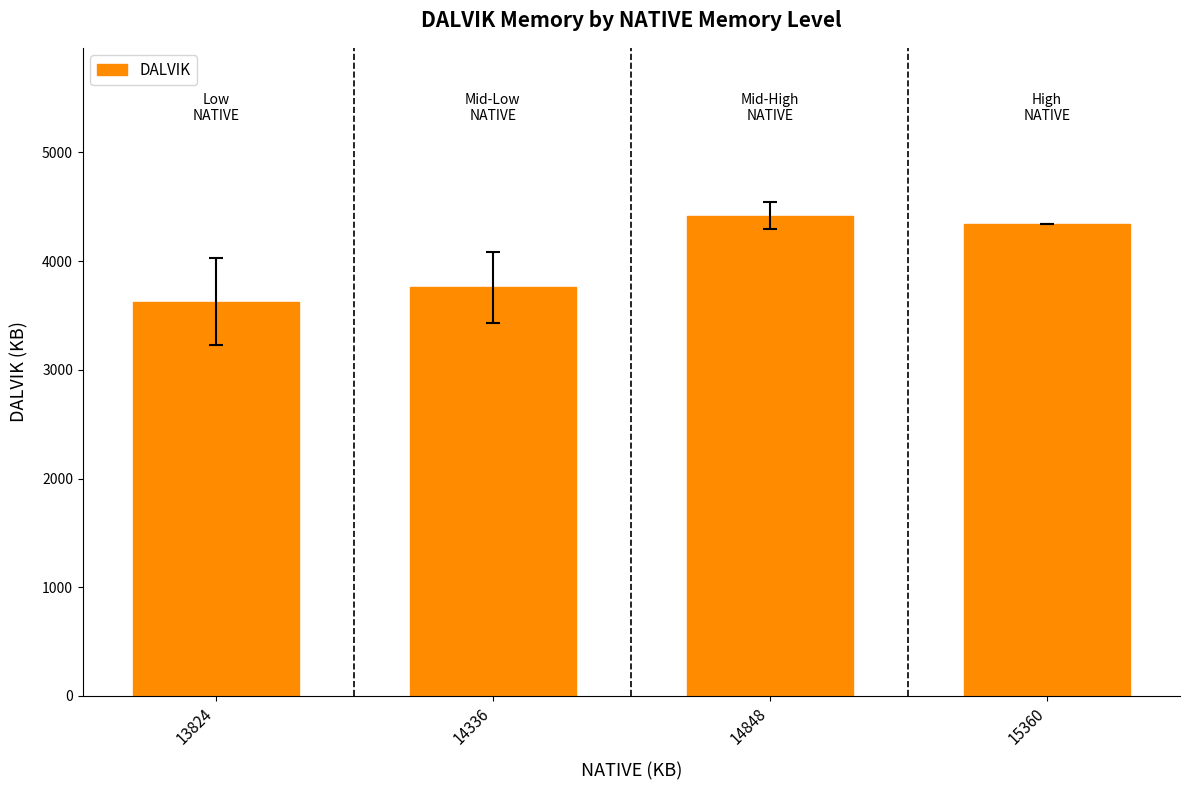

What is the ratio of the value at 14848 to the value at 13824?

1.2